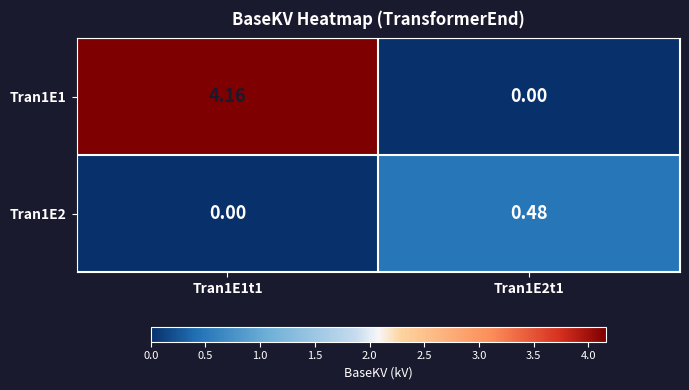

How many data points in Tran1E2 are above 0?

1